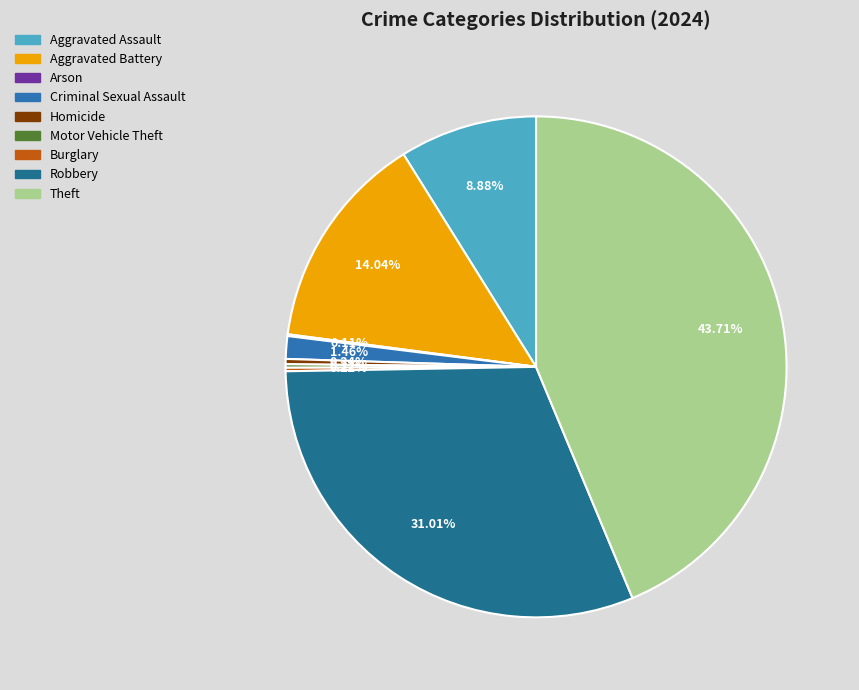

To the nearest percent, what percentage of the pie is Criminal Sexual Assault?

1%